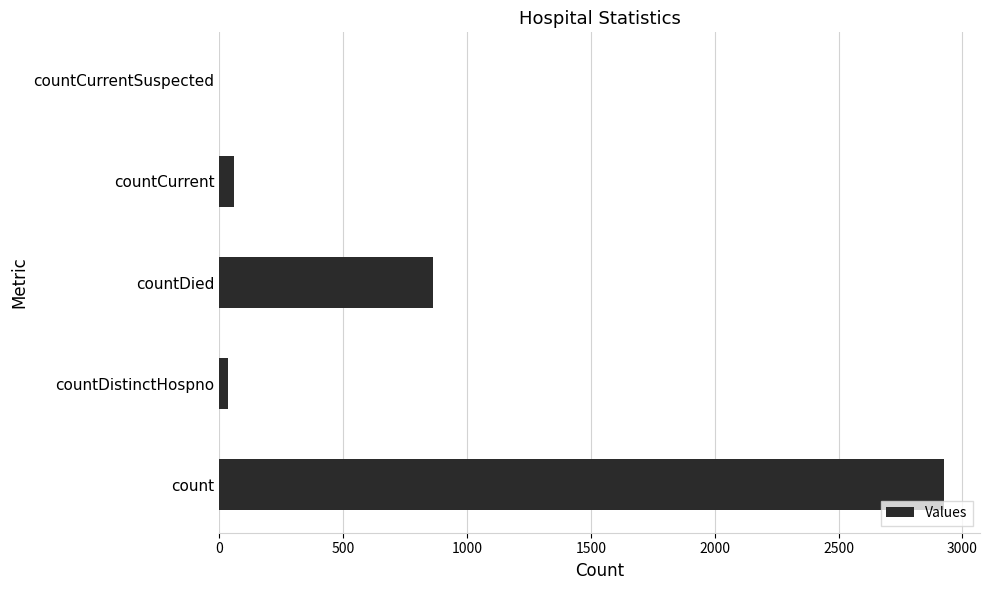

How many series are shown in this chart?

1